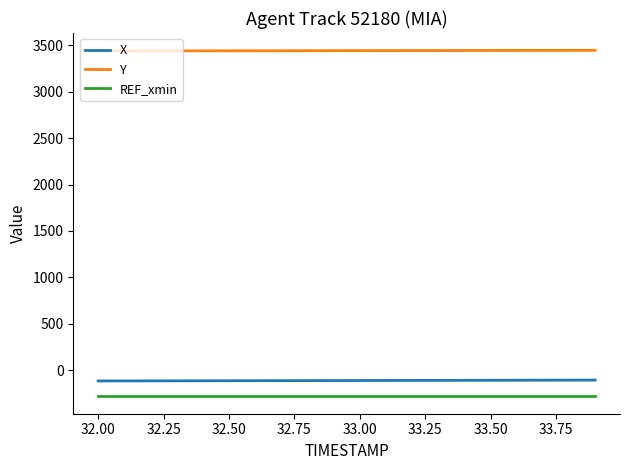

Does the chart have visible grid lines?

No